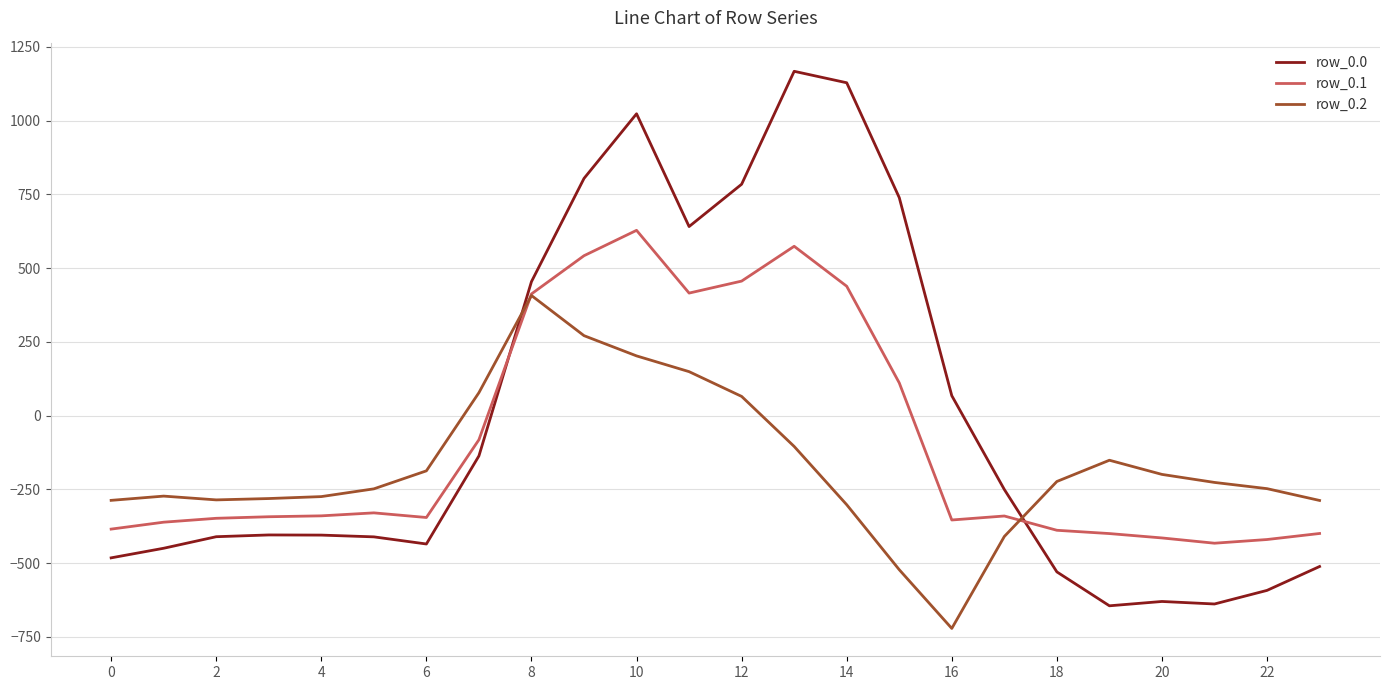

How many values in row_0.2 are above zero?

6